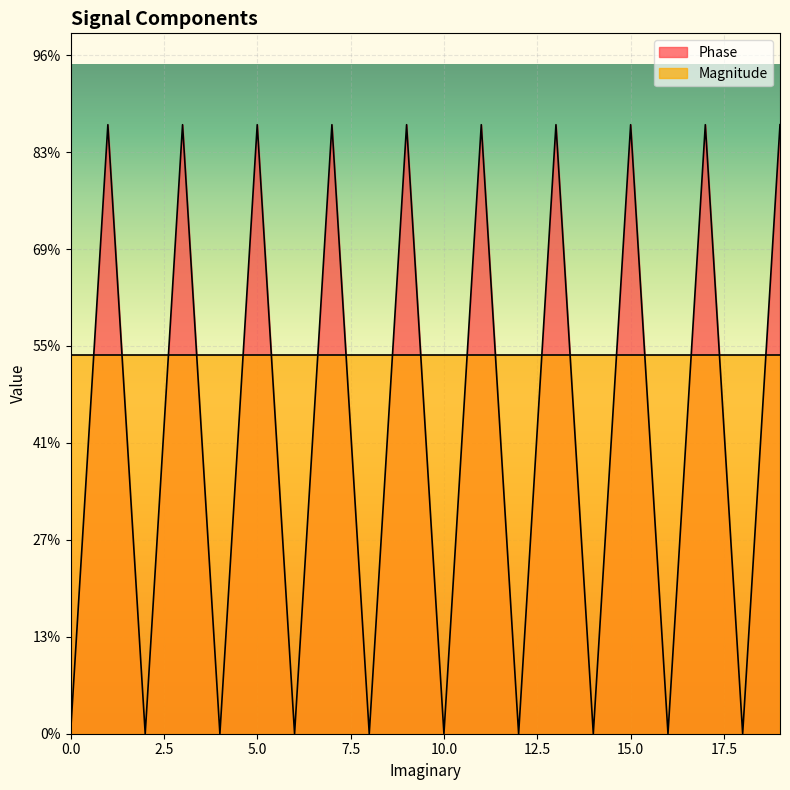

How many positive values are there?

10